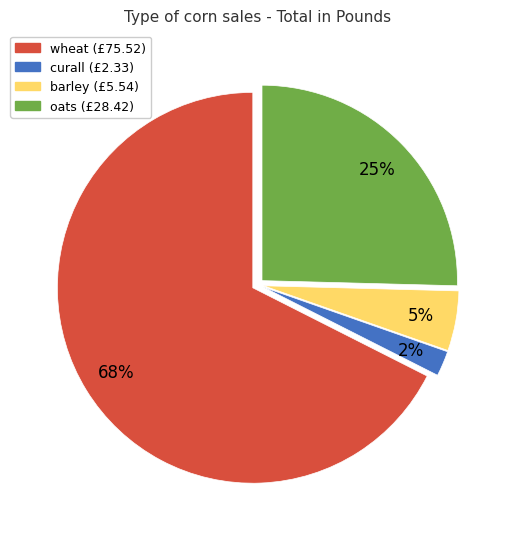

To the nearest percent, what is the average slice percentage?

25%